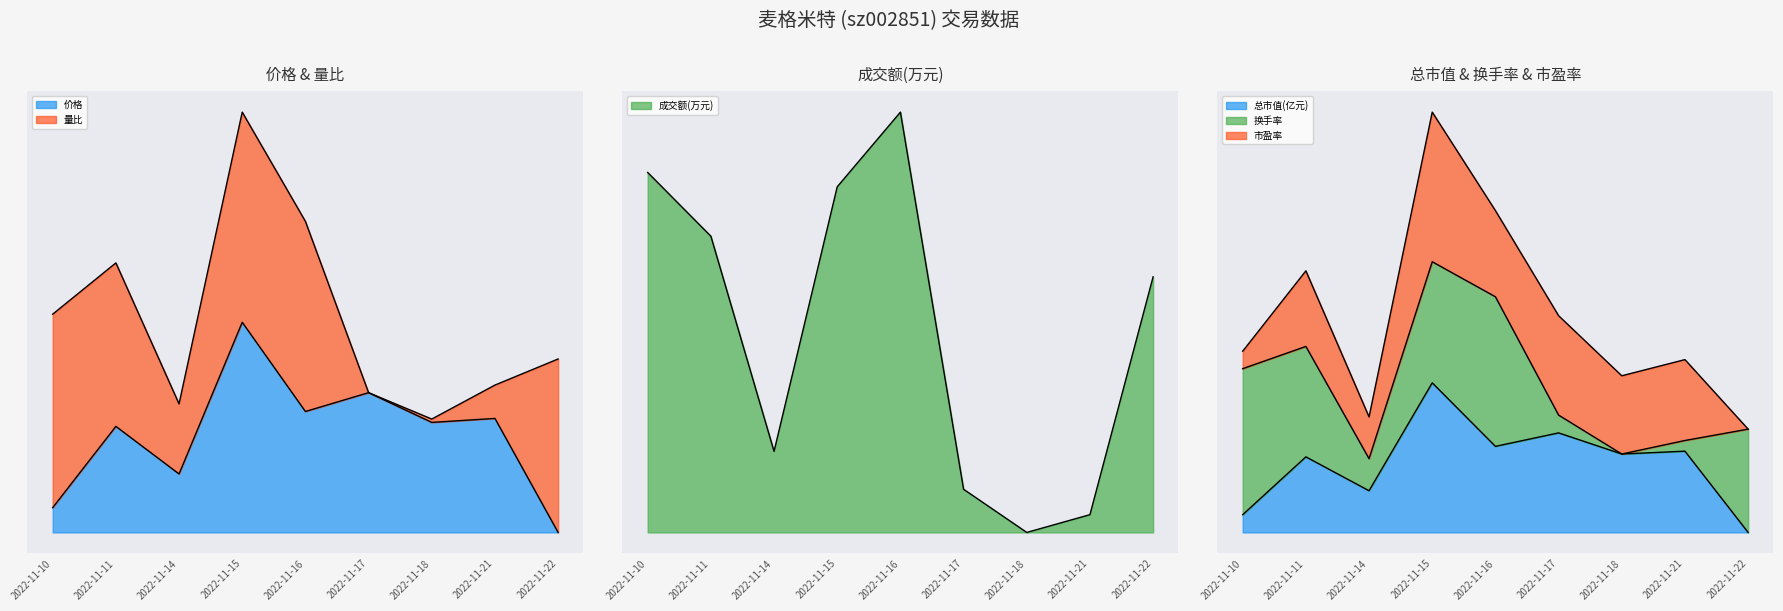

What is the difference between the second highest and second lowest values in the 总市值(亿元) series?

54.7